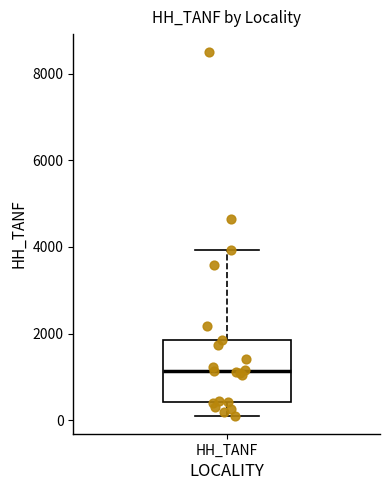

Read this box plot against the y-axis: the position of the median line, the range covered by the box, and the ends of both whiskers. The values are not printed on the chart, so give them approximately, as read against the axis.

median 1200, box 400 to 1800, whiskers 200 to 4000